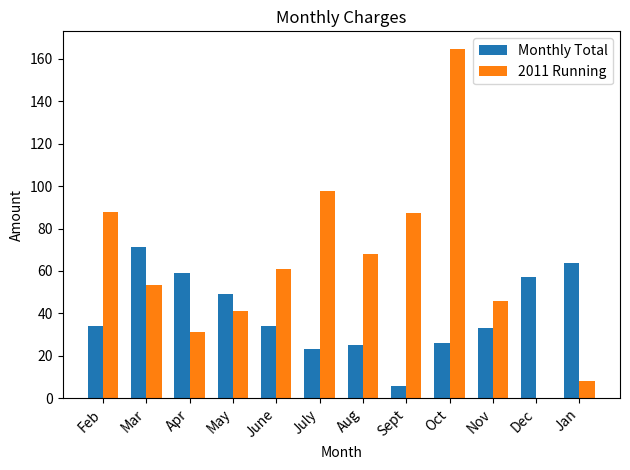

What is the highest value of the Monthly Total series?

71.3